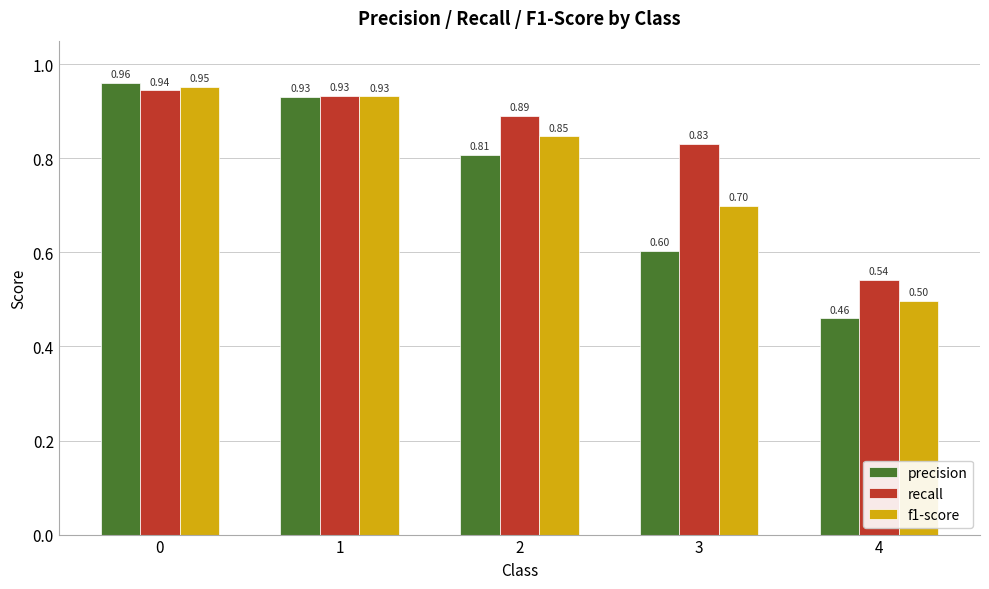

Which series has the largest total across all categories?

recall